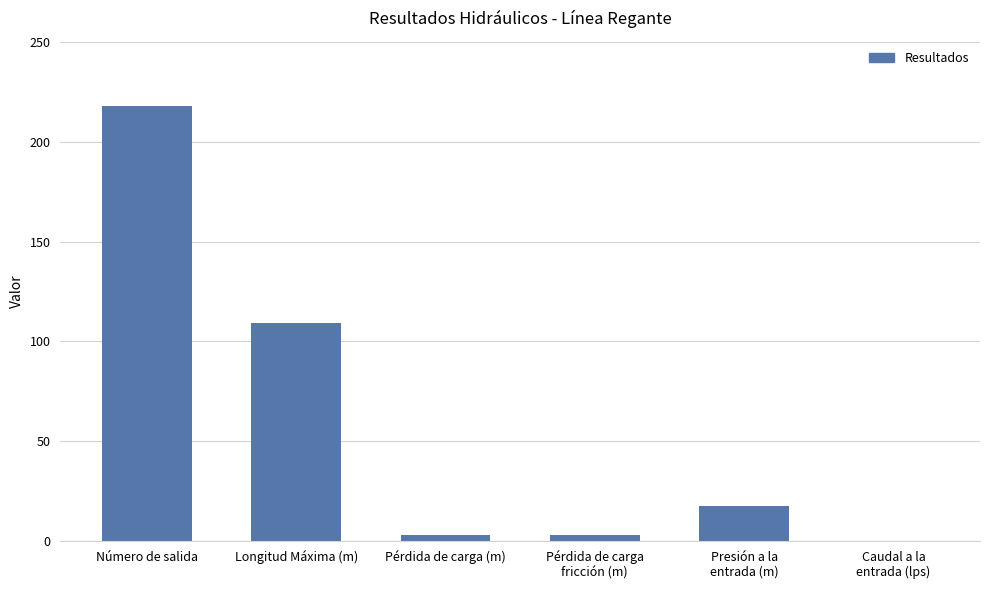

What is the greatest value displayed?

218.0